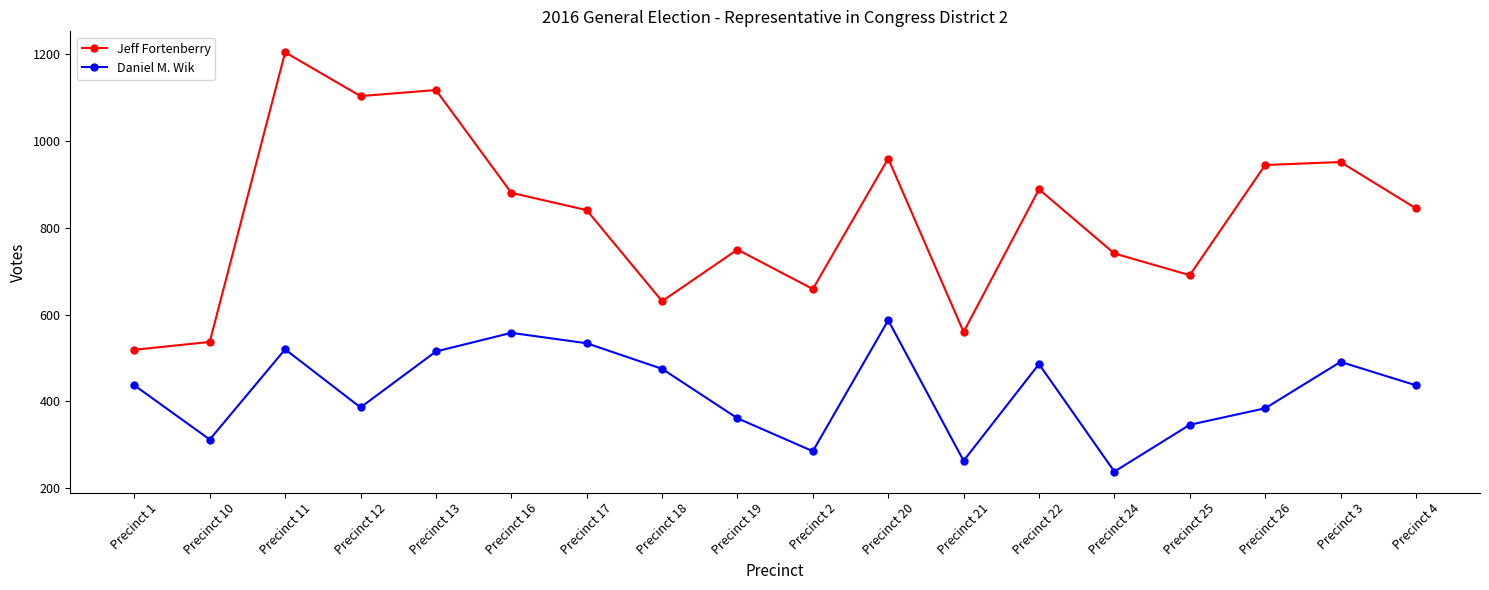

At how many categories does at least one series exceed 384?

18